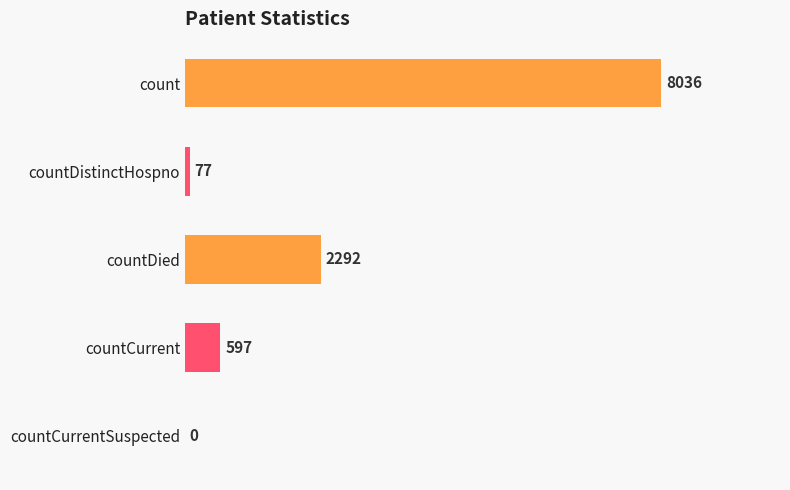

What is the change in value from countDistinctHospno to countCurrentSuspected?

-77